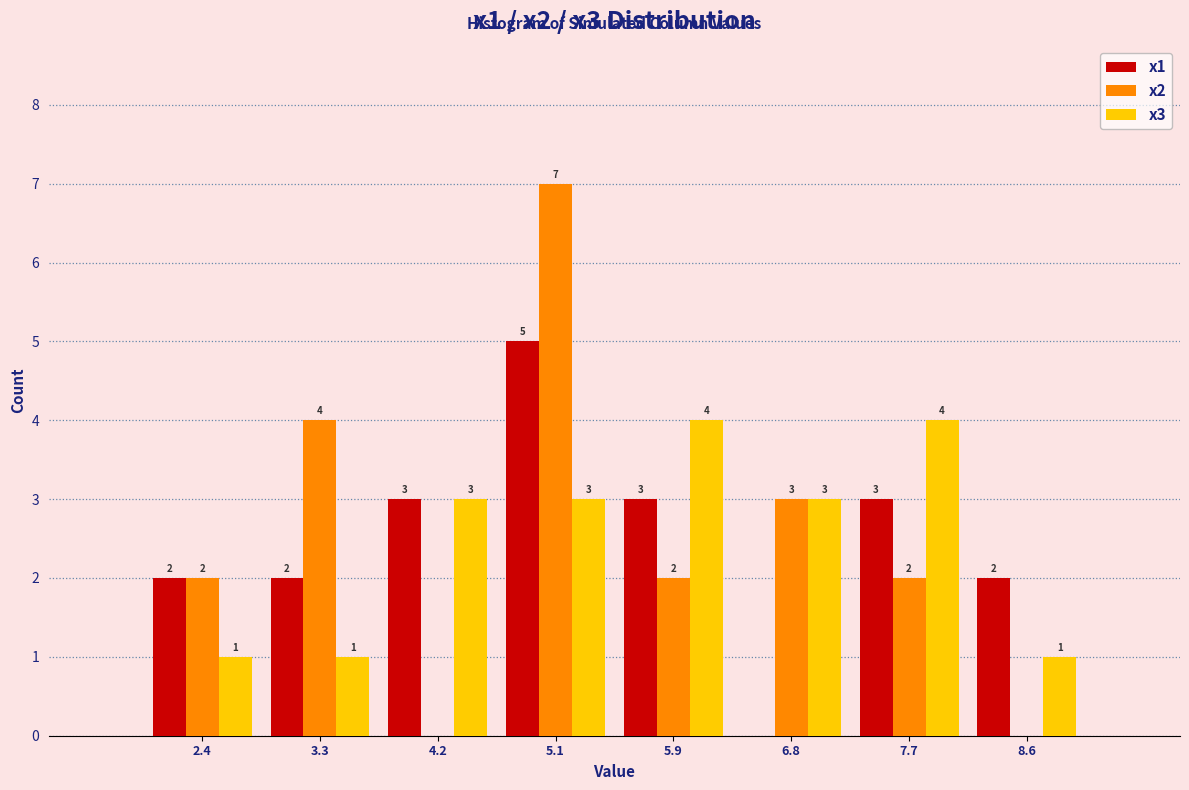

In the x1 series, which range on the x-axis has the tallest bar?

4.6 to 5.5